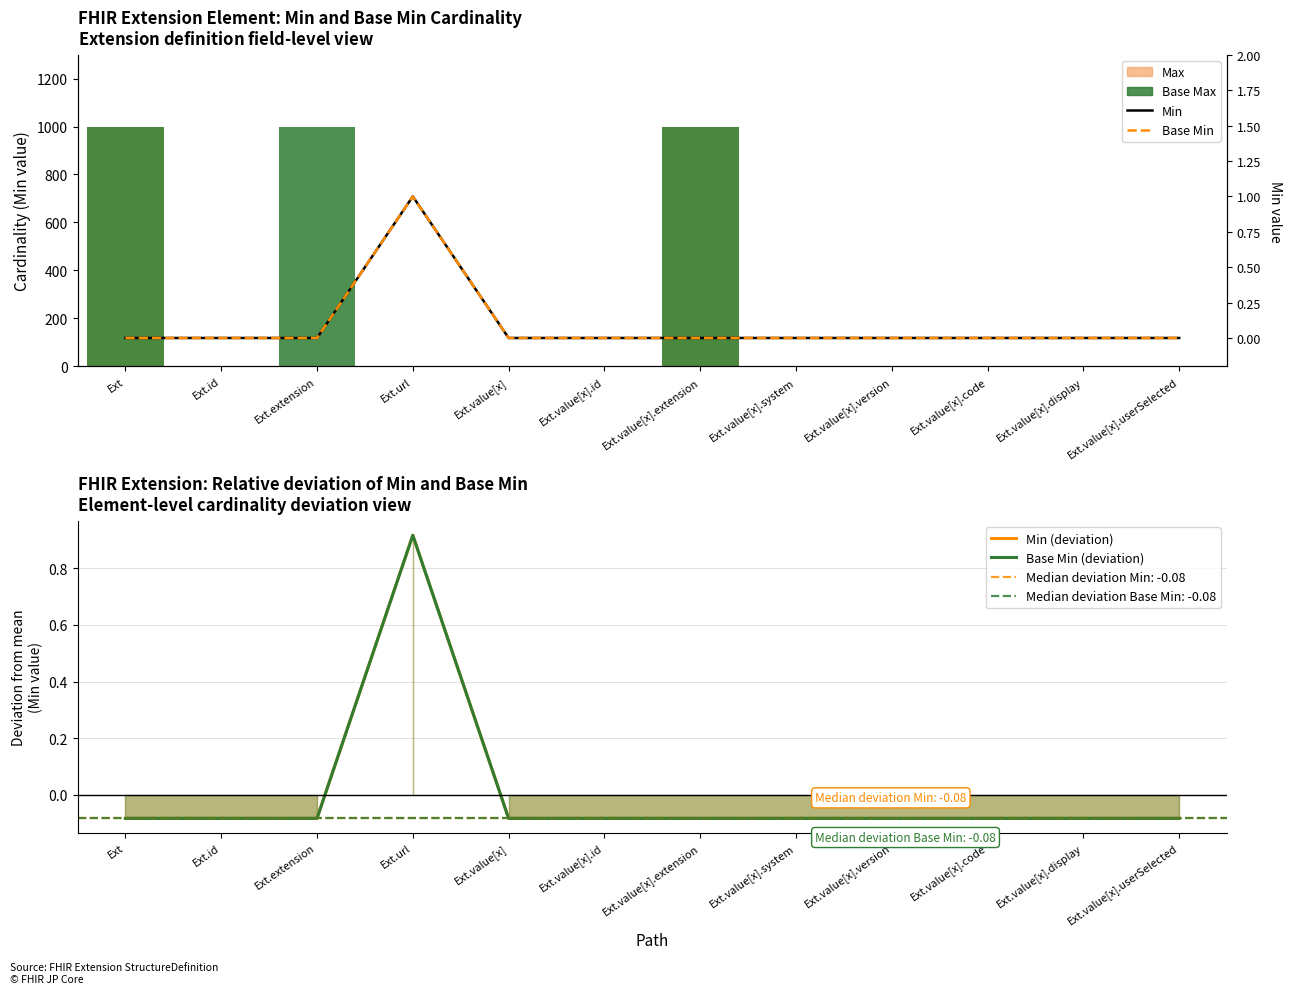

At which label is Max closest to 499?

Ext.id